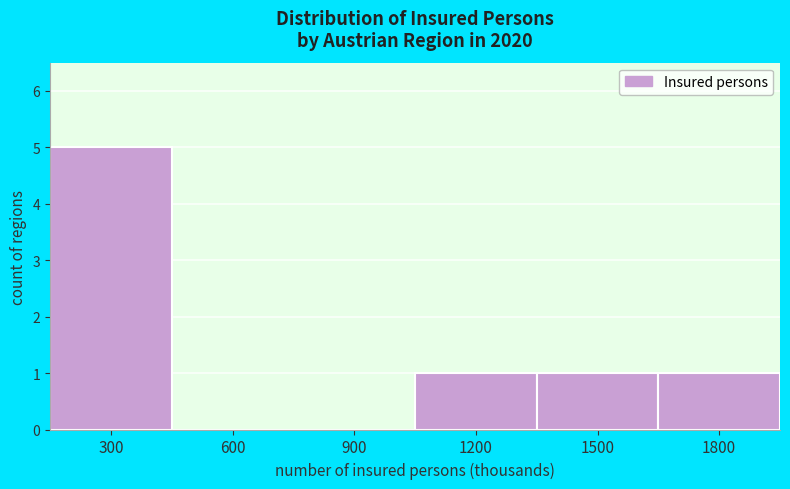

Reading right to left, list all the values displayed in this chart.

1800=1	1500=1	1200=1	900=0	600=0	300=5